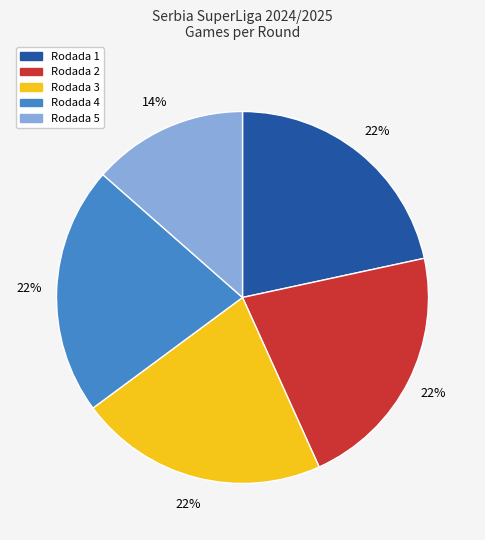

To the nearest percent, what percentage of the pie is Rodada 3?

22%